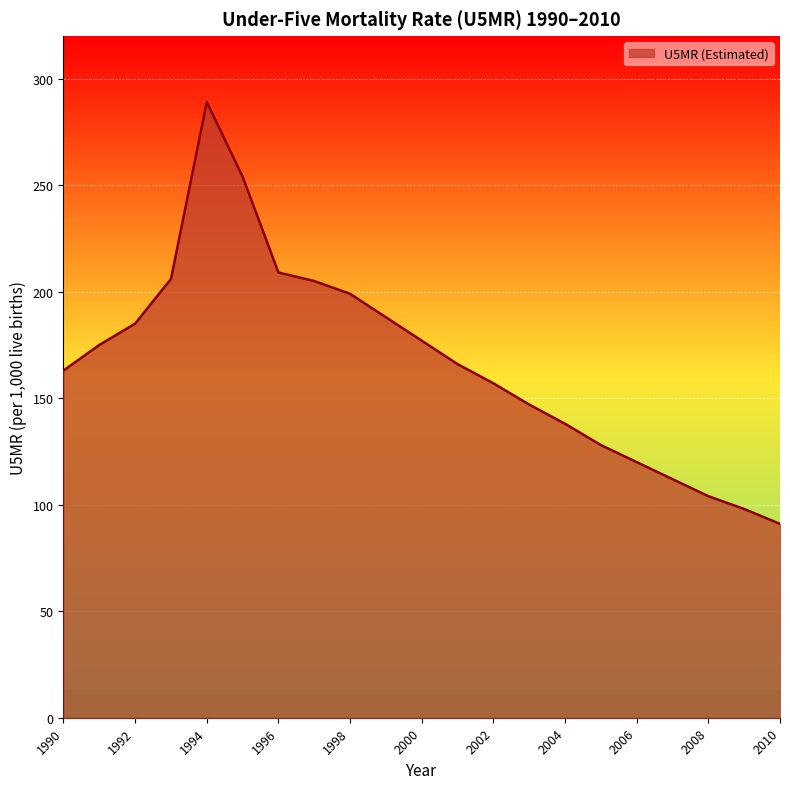

What is the difference between the maximum and minimum values?

198